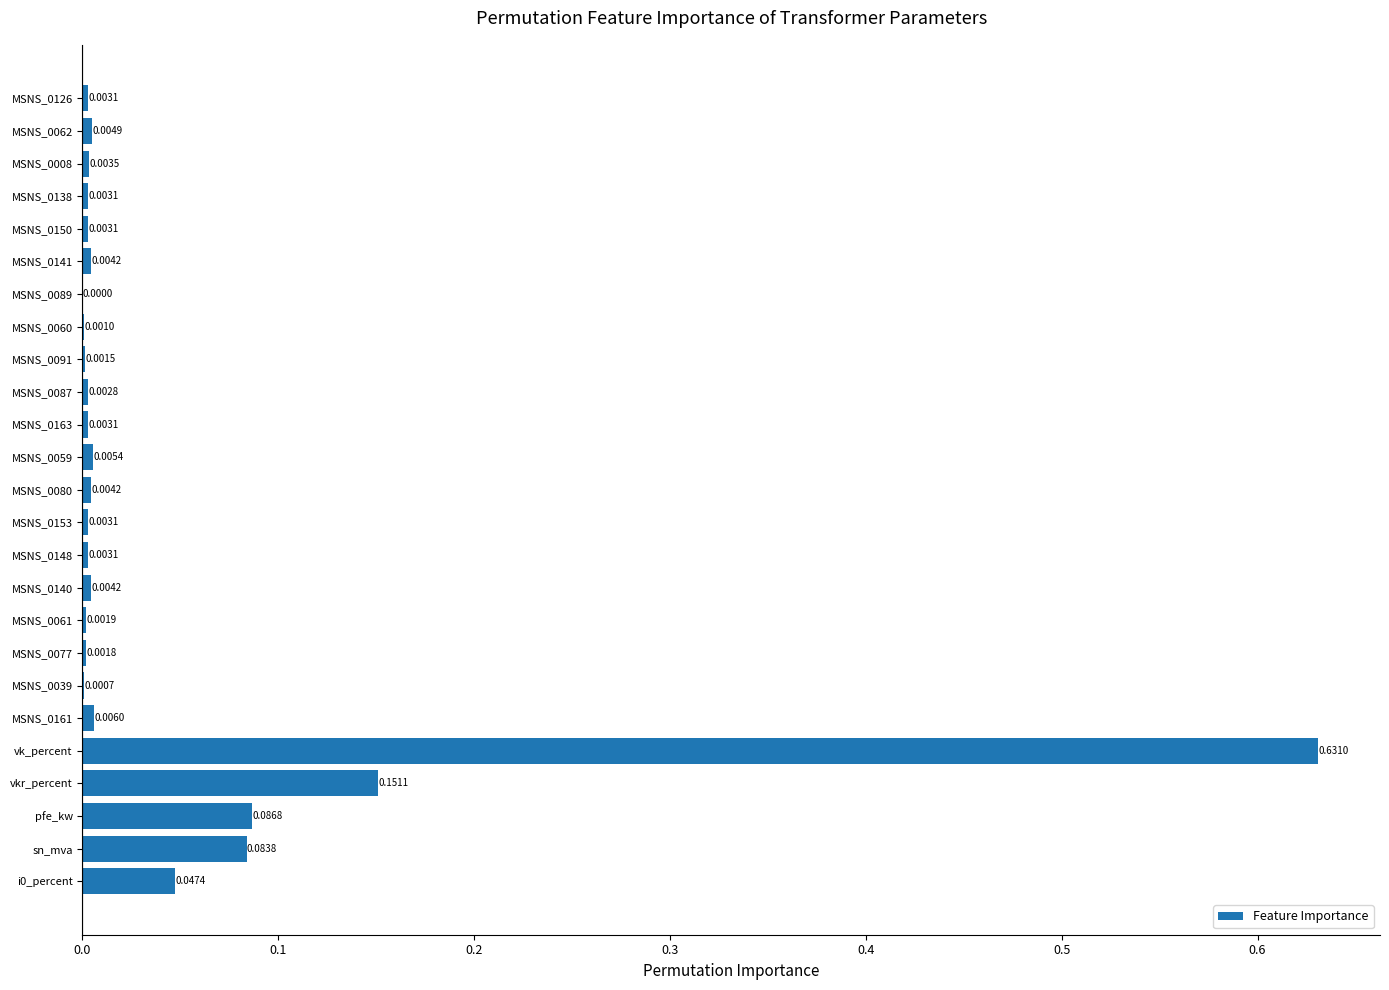

Between MSNS_0138 and MSNS_0060, which is larger?

MSNS_0138